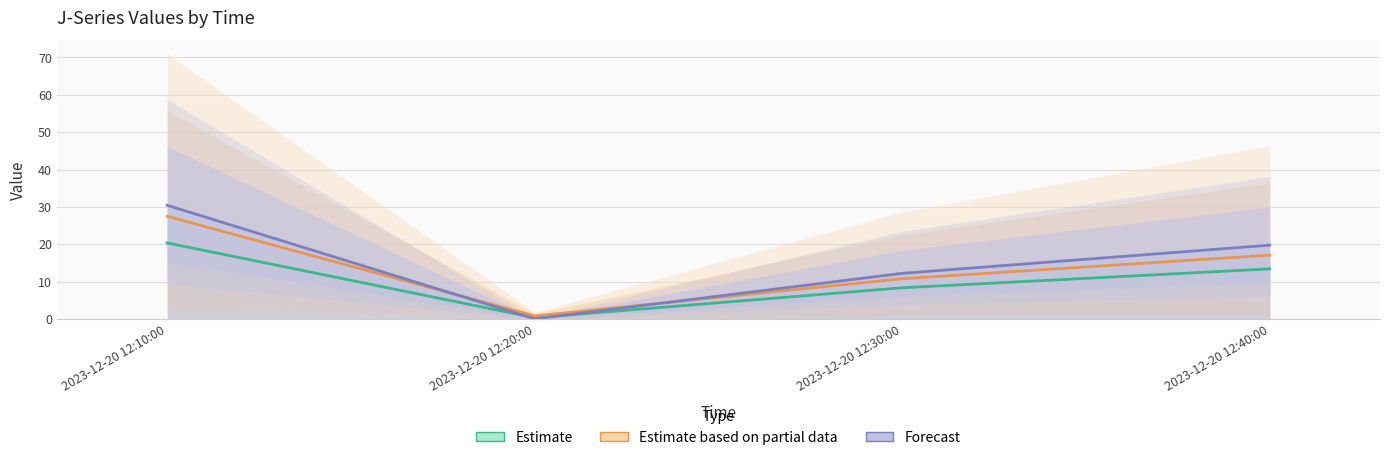

Count the number of categories in the chart.

4